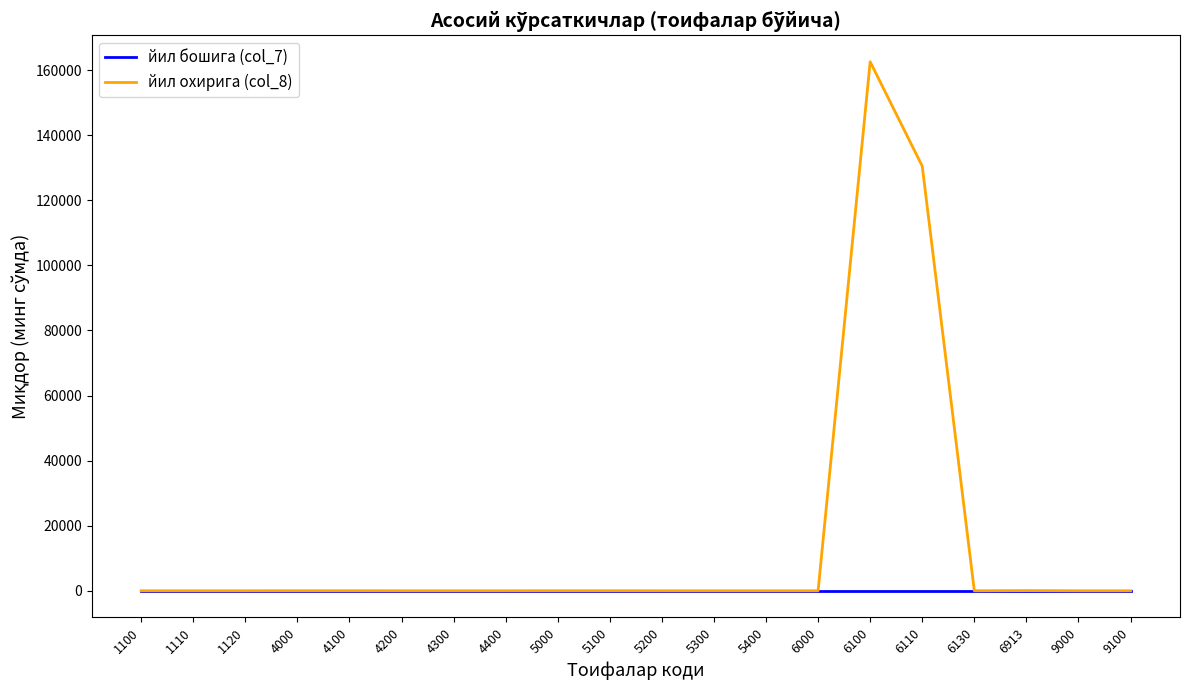

At which category is the sum across all series the highest?

6100